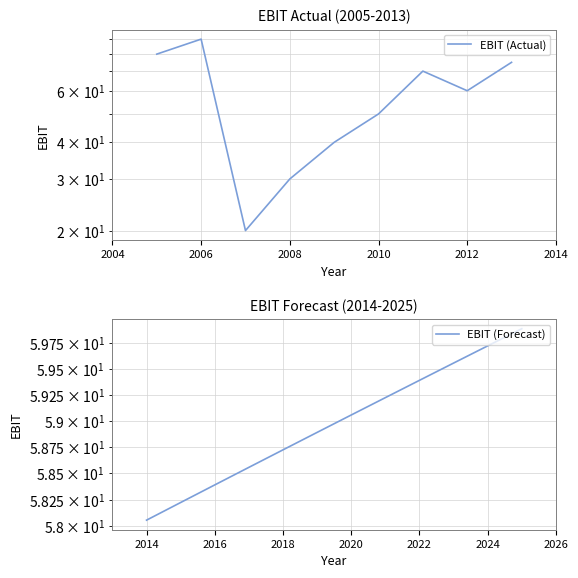

Rank the categories by value from lowest to highest.

2007, 2008, 2009, 2010, 2012, 2011, 2013, 2005, 2006